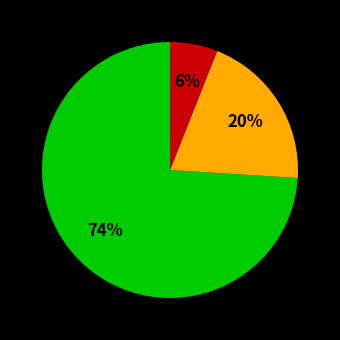

Is there any slice that represents more than half of the pie?

Yes